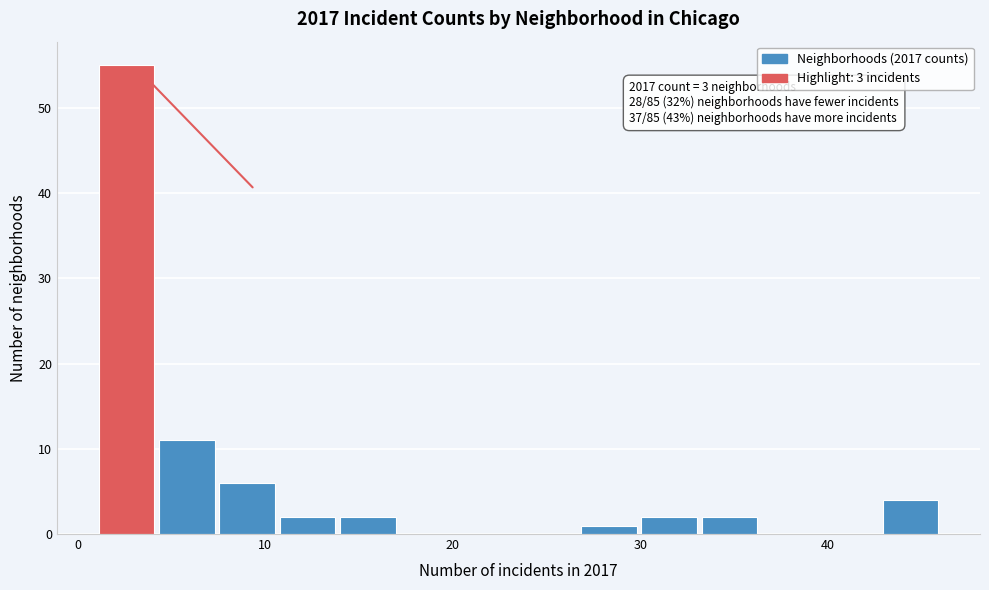

Around what value on the x-axis is the tallest bar? Give the approximate position of its centre, as read against the axis.

3